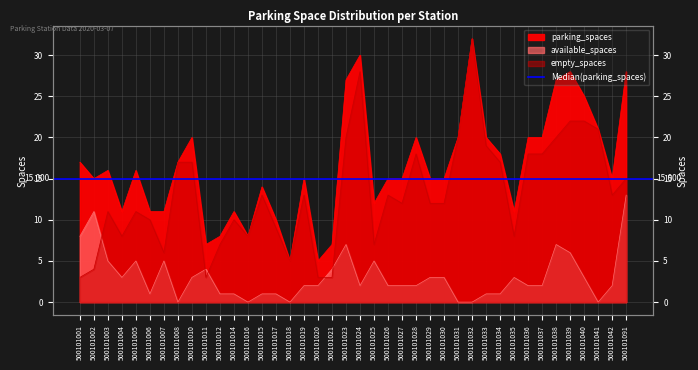

What value does the parking_spaces series have at 500101032?

32